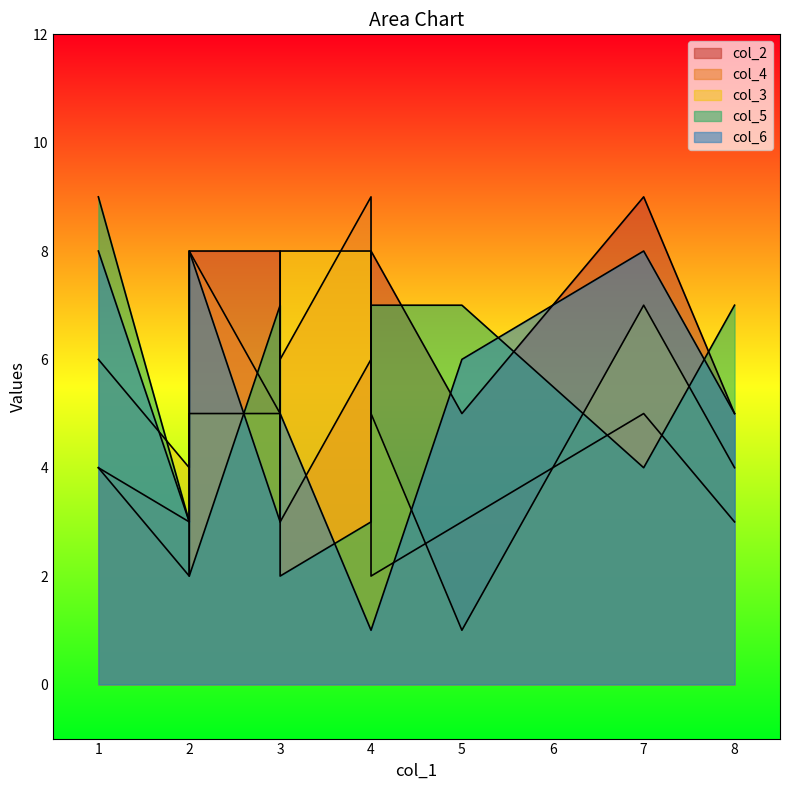

At which label does col_2 first exceed 6?

3